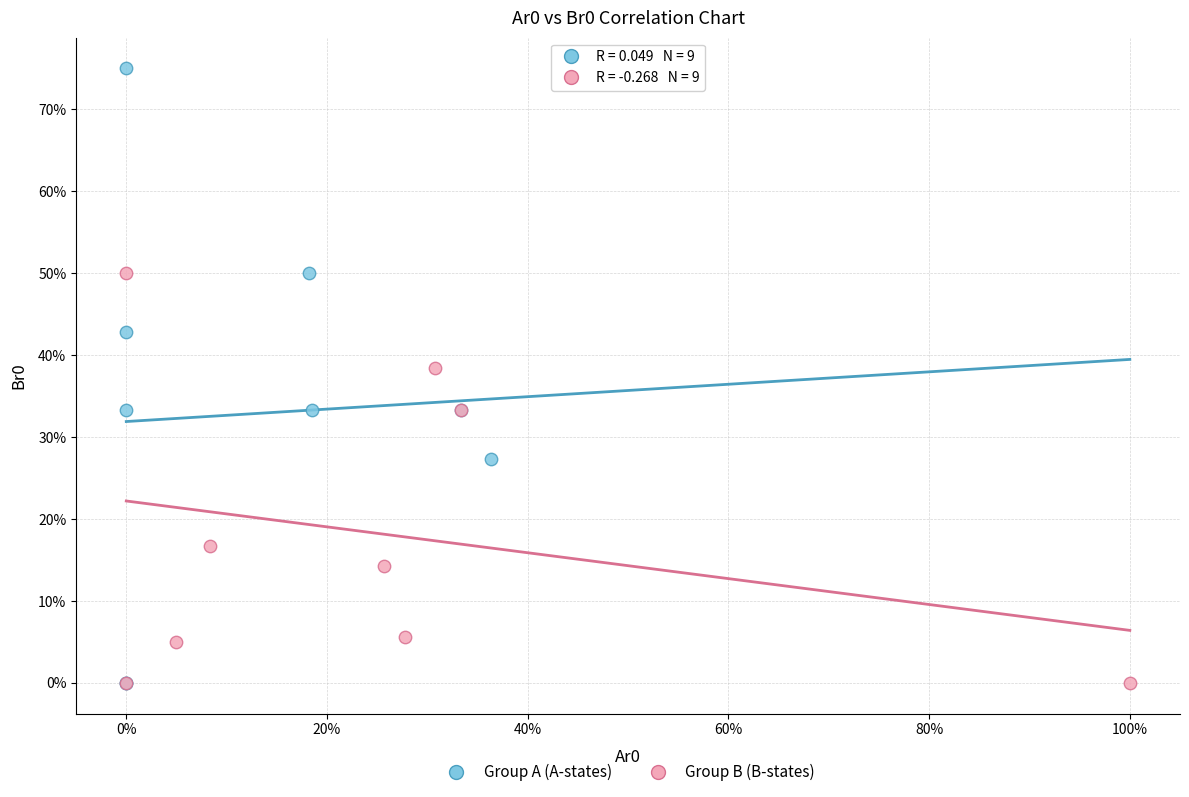

What are all the series names shown in the legend?

Group A (A-states), Group B (B-states)